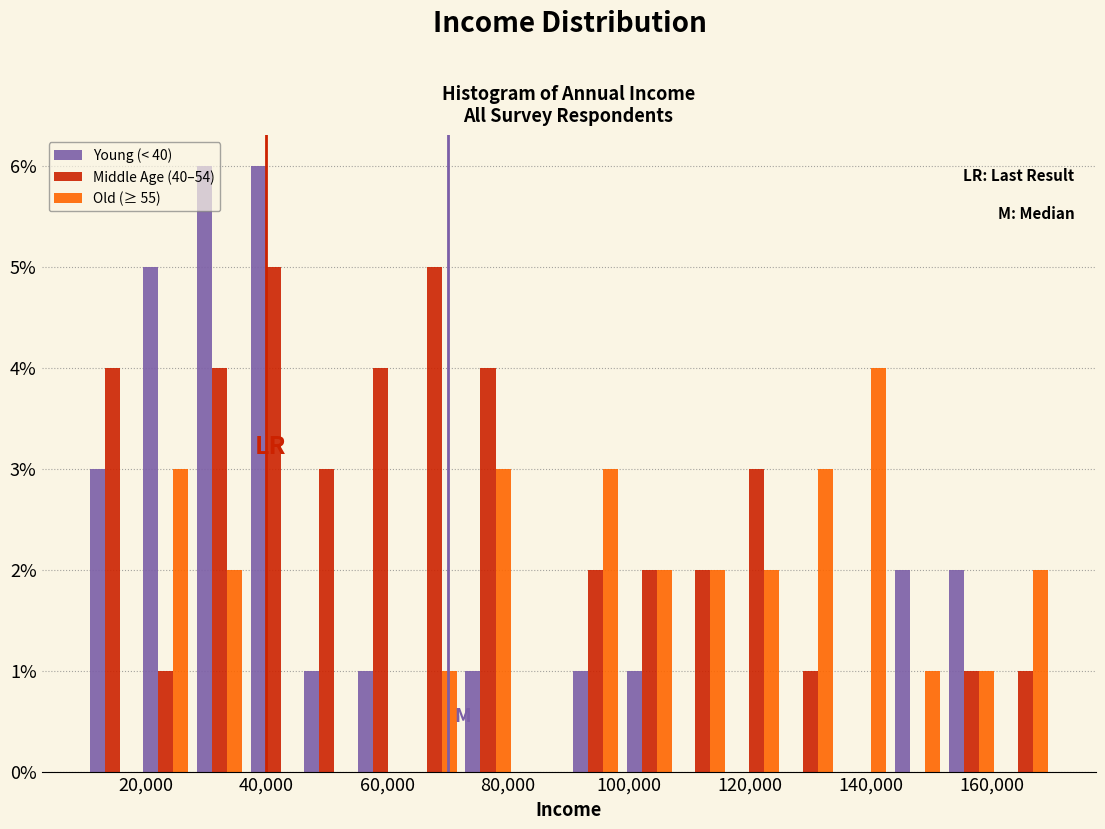

Reading left to right, transcribe this chart: for each range on the x-axis, give the height of each series' bar. Neither the bar edges nor the heights are printed on the chart, so give them approximately, as read against the axes.

10000 to 18000: Young (< 40)=3	Middle Age (40–54)=4	Old (≥ 55)=0
18000 to 28000: Young (< 40)=5	Middle Age (40–54)=1	Old (≥ 55)=3
28000 to 36000: Young (< 40)=6	Middle Age (40–54)=4	Old (≥ 55)=2
36000 to 46000: Young (< 40)=6	Middle Age (40–54)=5	Old (≥ 55)=0
46000 to 54000: Young (< 40)=1	Middle Age (40–54)=3	Old (≥ 55)=0
54000 to 64000: Young (< 40)=1	Middle Age (40–54)=4	Old (≥ 55)=0
64000 to 72000: Young (< 40)=0	Middle Age (40–54)=5	Old (≥ 55)=1
72000 to 82000: Young (< 40)=1	Middle Age (40–54)=4	Old (≥ 55)=3
82000 to 90000: Young (< 40)=0	Middle Age (40–54)=0	Old (≥ 55)=0
90000 to 98000: Young (< 40)=1	Middle Age (40–54)=2	Old (≥ 55)=3
98000 to 108000: Young (< 40)=1	Middle Age (40–54)=2	Old (≥ 55)=2
108000 to 116000: Young (< 40)=0	Middle Age (40–54)=2	Old (≥ 55)=2
116000 to 126000: Young (< 40)=0	Middle Age (40–54)=3	Old (≥ 55)=2
126000 to 134000: Young (< 40)=0	Middle Age (40–54)=1	Old (≥ 55)=3
134000 to 144000: Young (< 40)=0	Middle Age (40–54)=0	Old (≥ 55)=4
144000 to 152000: Young (< 40)=2	Middle Age (40–54)=0	Old (≥ 55)=1
152000 to 162000: Young (< 40)=2	Middle Age (40–54)=1	Old (≥ 55)=1
162000 to 170000: Young (< 40)=0	Middle Age (40–54)=1	Old (≥ 55)=2